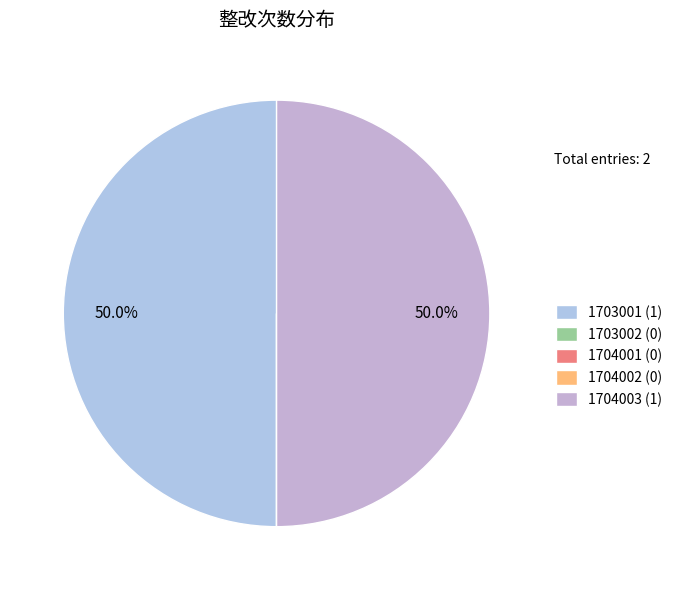

Is there a majority slice in this chart?

No